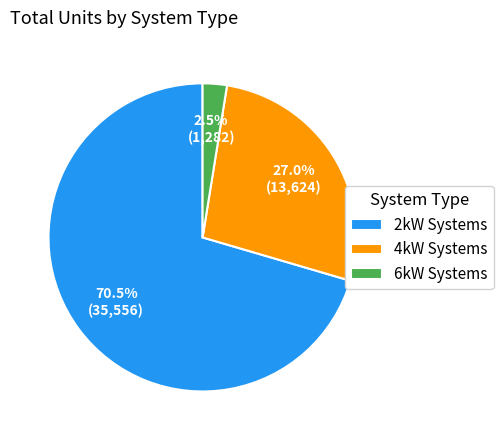

Between 6kW Systems and 4kW Systems, which is larger?

4kW Systems